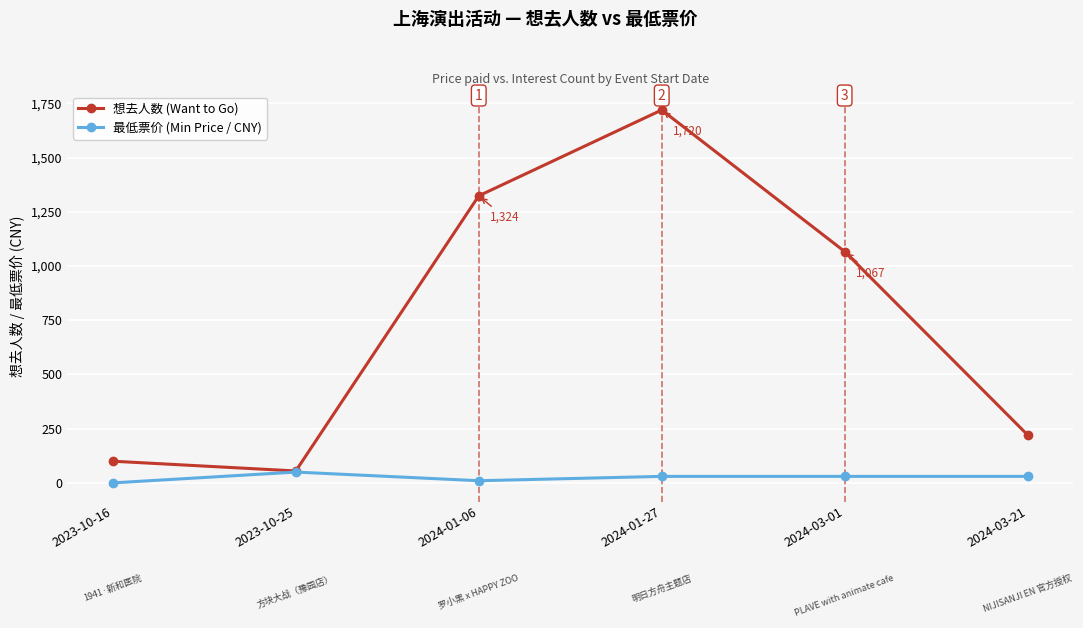

At which category is the sum across all series the highest?

2024-01-27